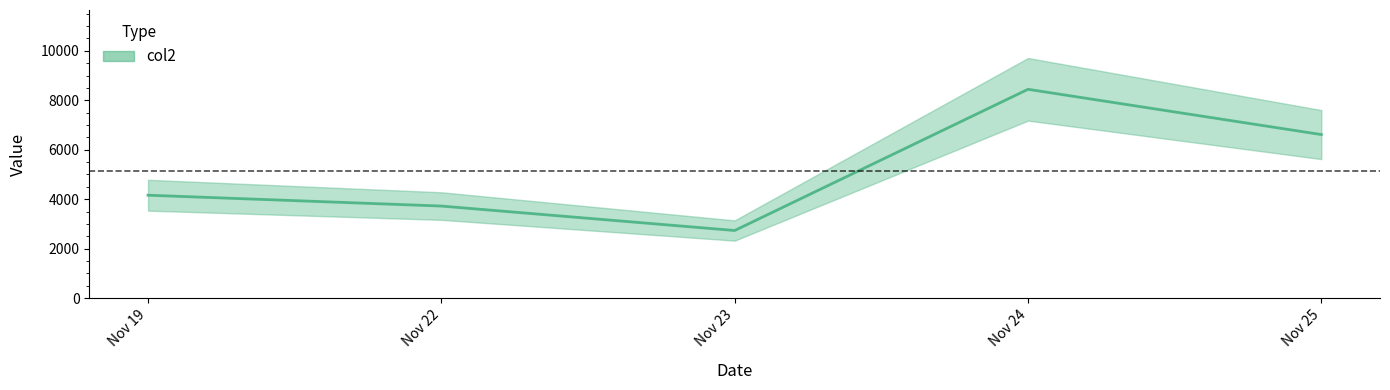

What is the change in value from Nov 24 to Nov 25?

-1831